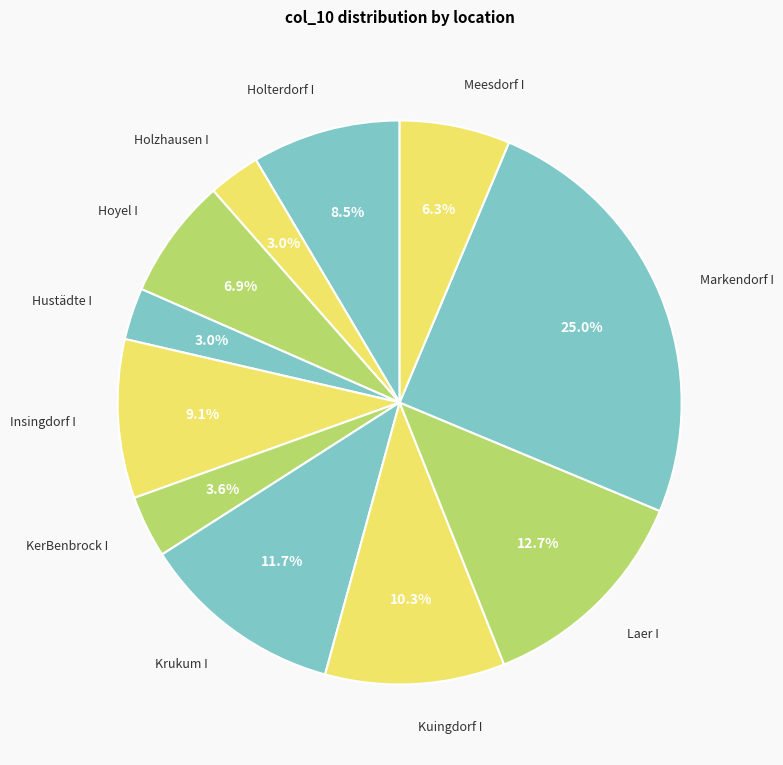

To the nearest percent, what percentage of the pie is Laer I?

13%